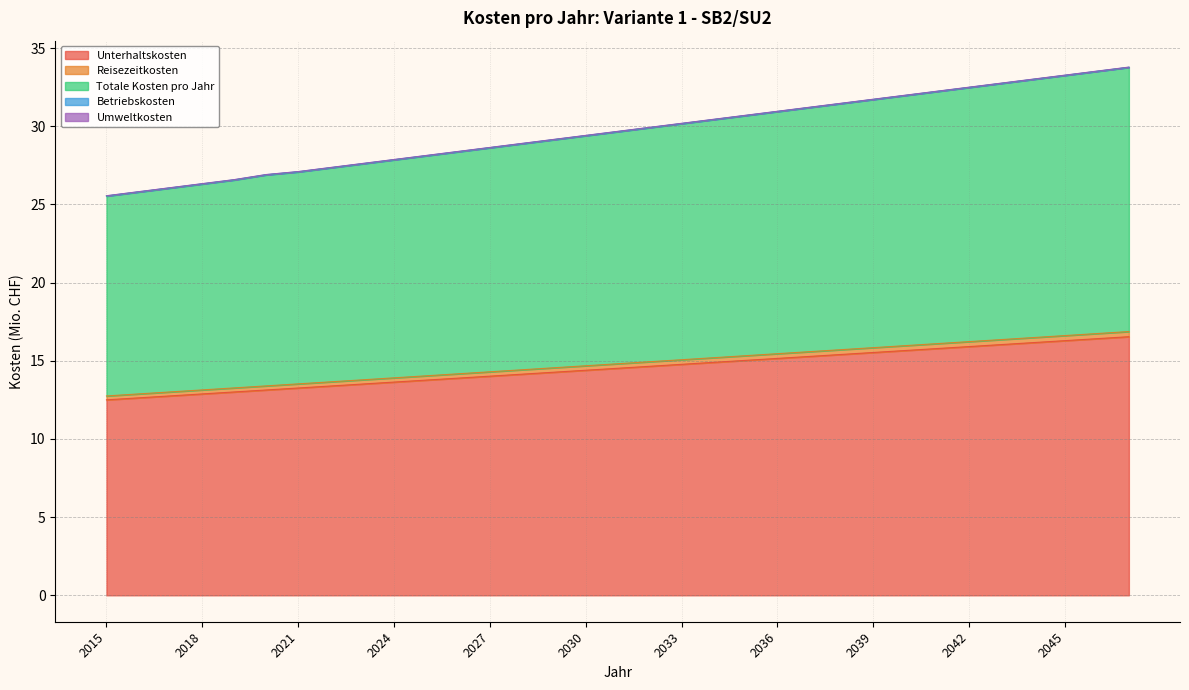

What is the approximate value of Unterhaltskosten at 2043?

16.0